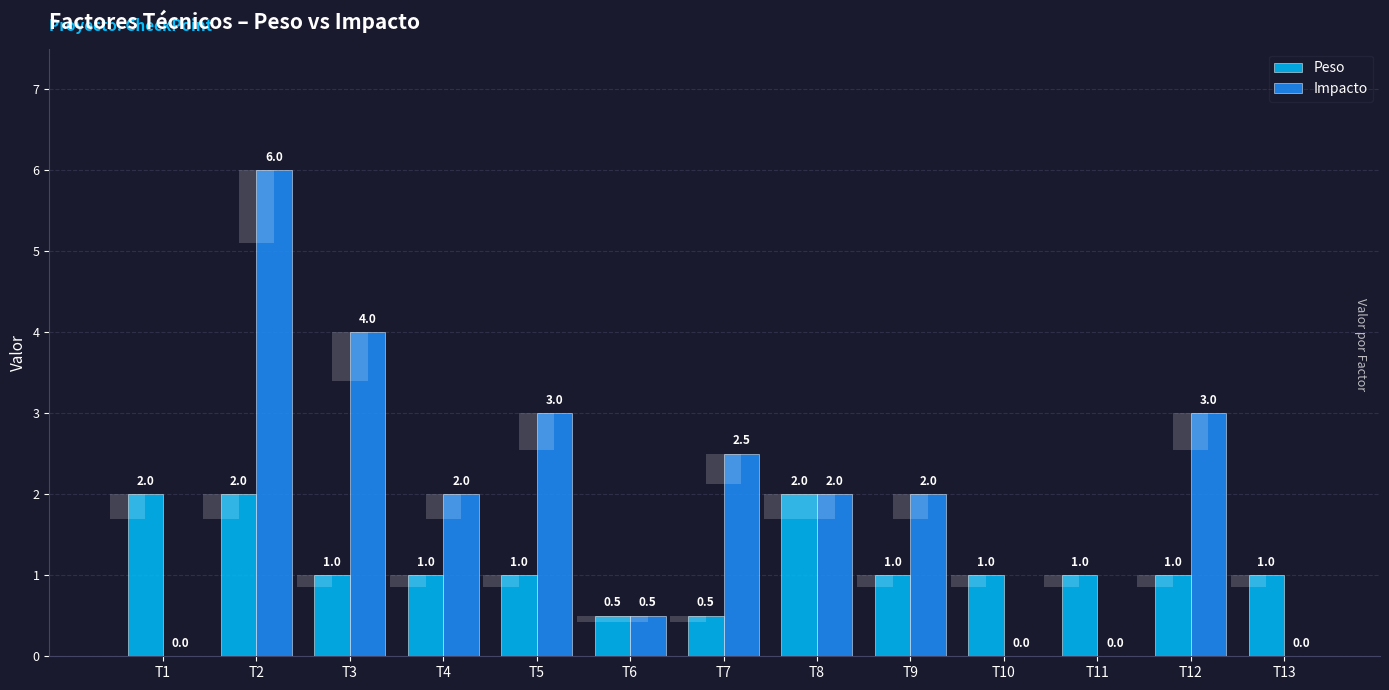

The Impacto series shows 0.5 at T6. True or false?

True